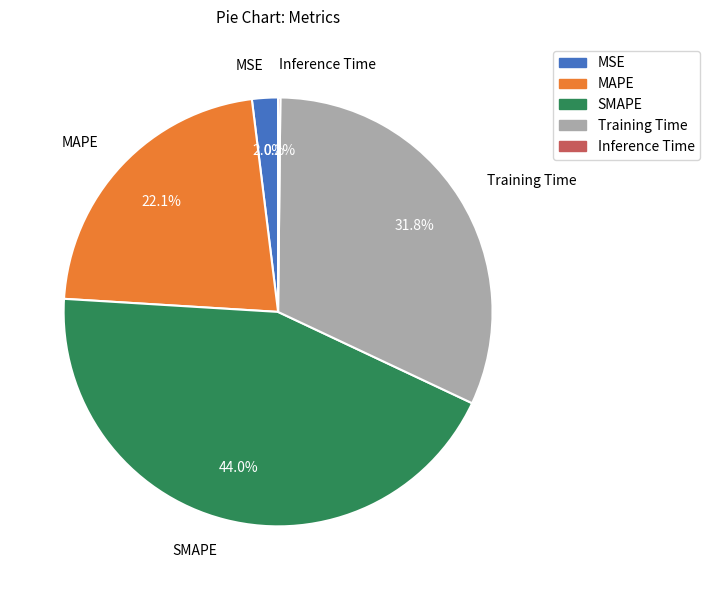

Which slice is the largest?

SMAPE